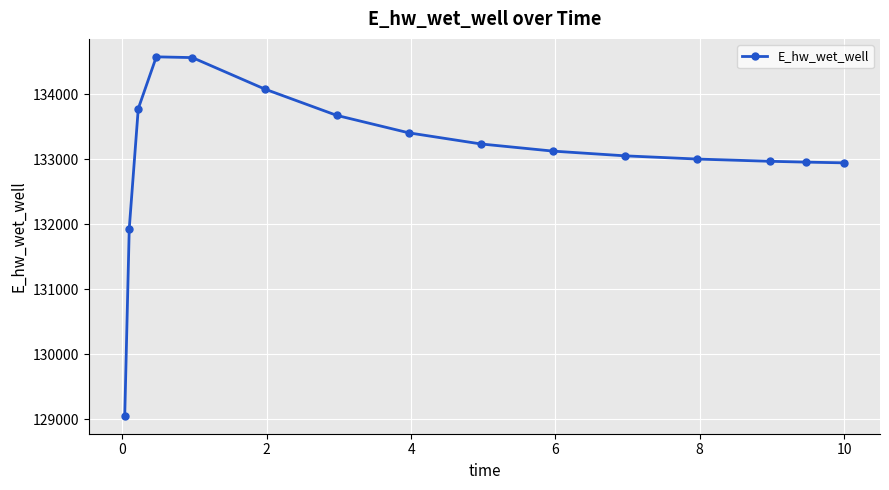

What is the greatest value displayed?

134577.8